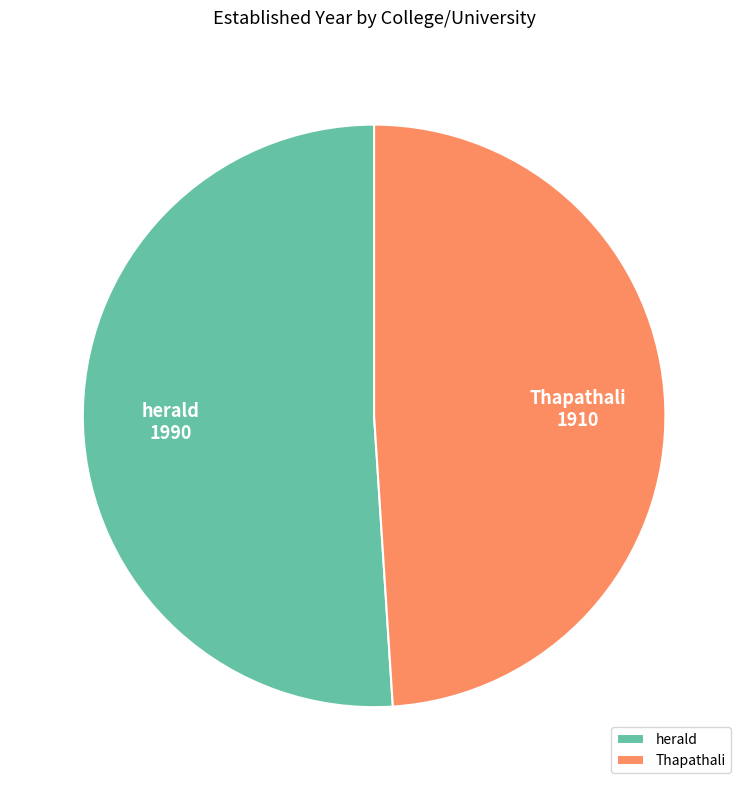

Does any single category account for the majority?

Yes